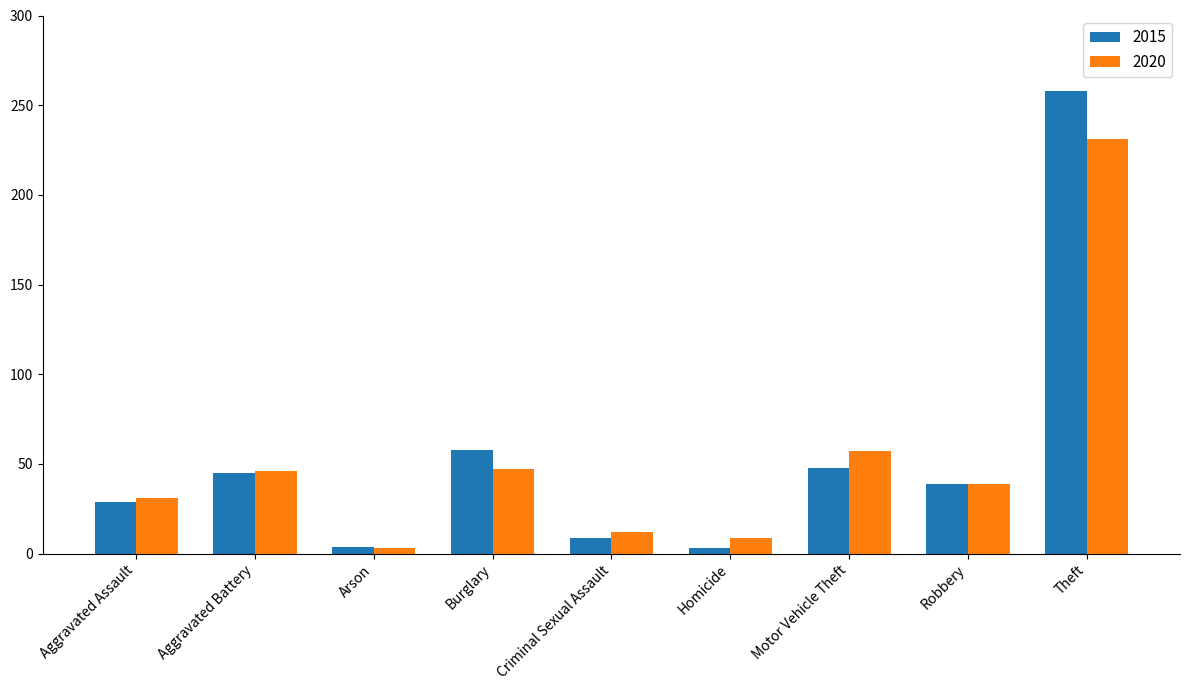

What is the difference between the maximum and minimum values in the 2020 series?

228